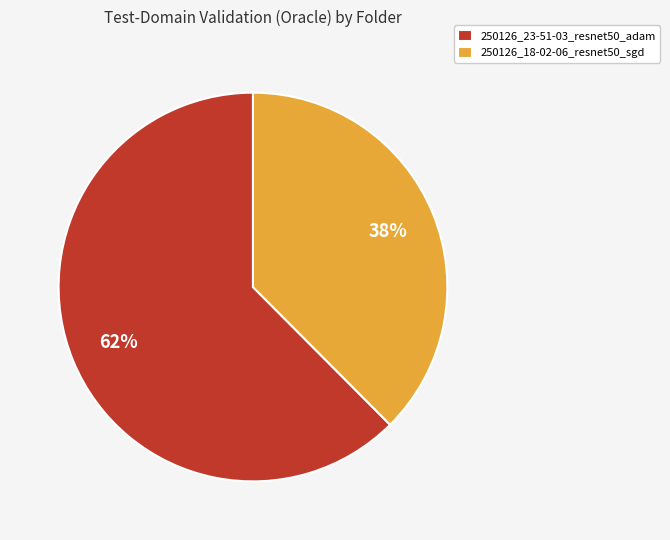

Between 250126_18-02-06_resnet50_sgd and 250126_23-51-03_resnet50_adam, which is larger?

250126_23-51-03_resnet50_adam